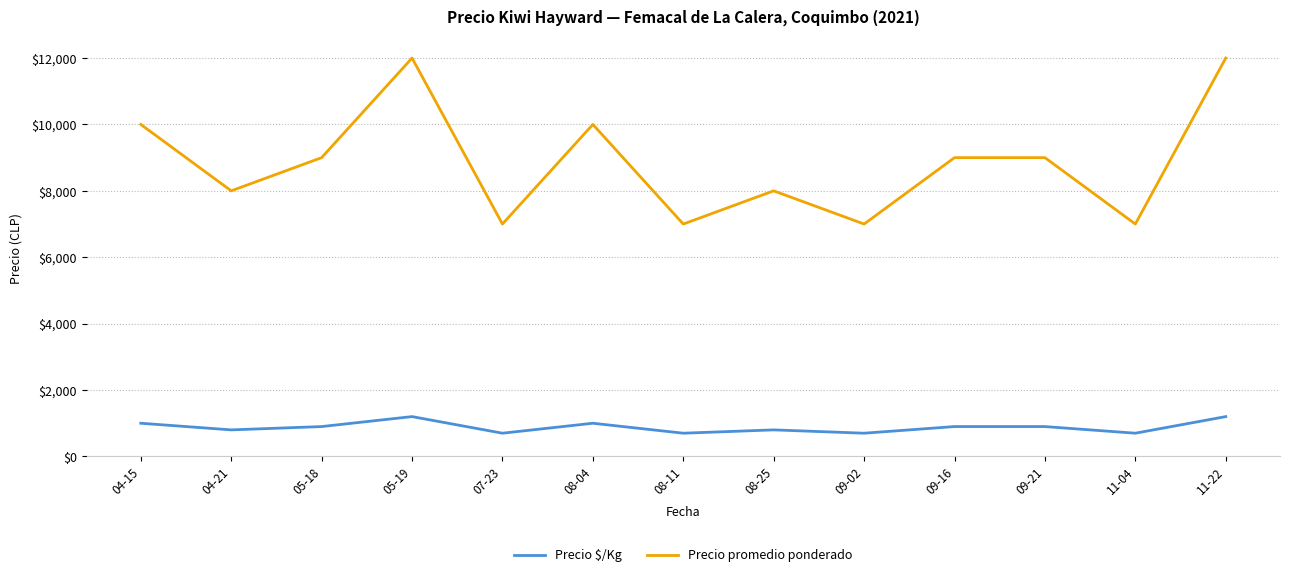

Which series has the largest total across all categories?

Precio promedio ponderado